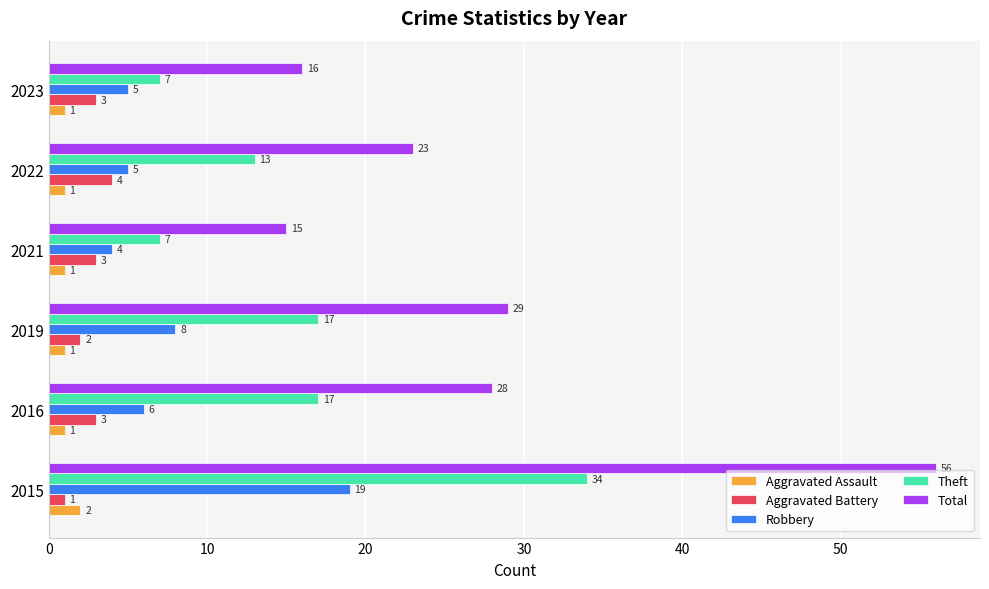

Which series has the largest range (max minus min)?

Total